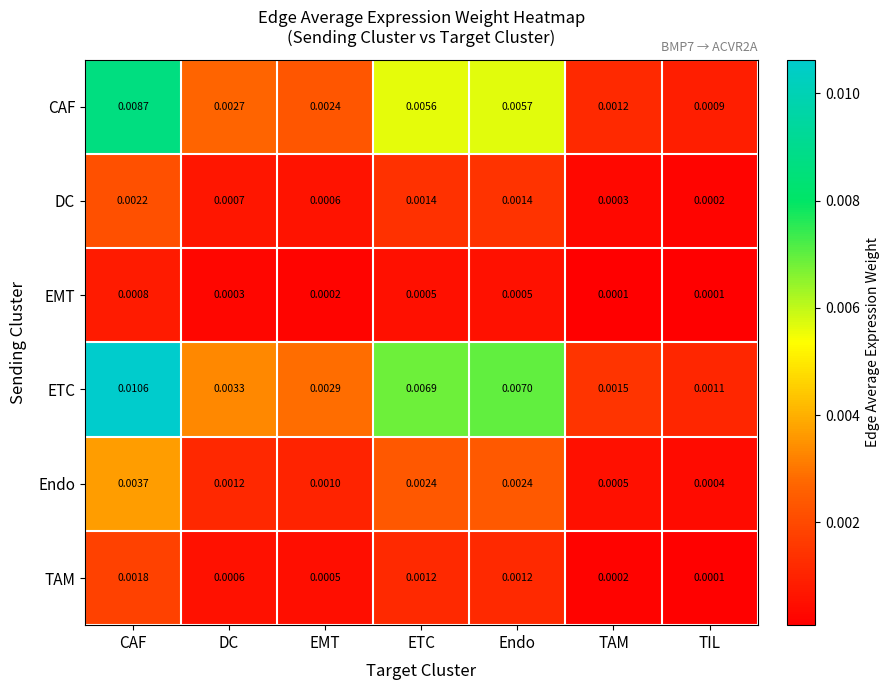

How many data points does each series have?

7